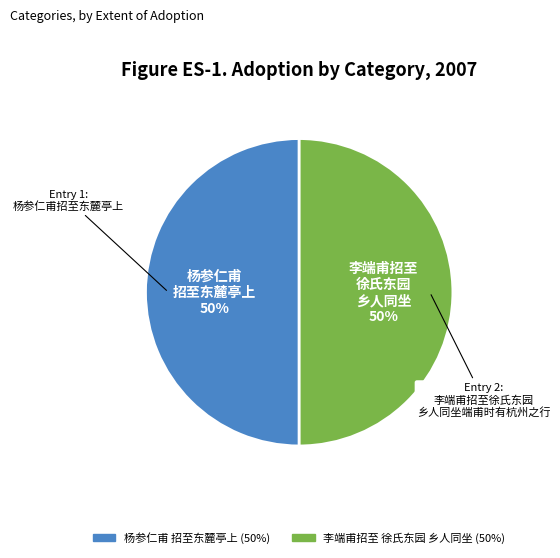

To the nearest percent, what is the average slice percentage?

50%